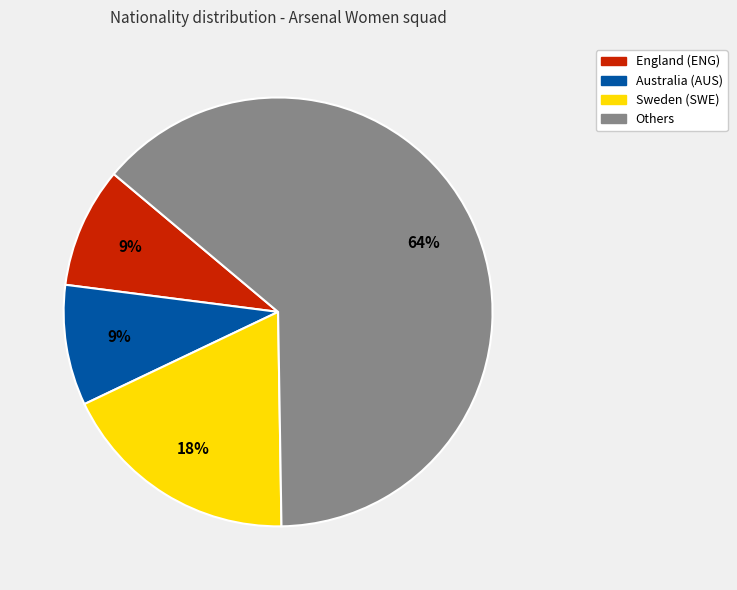

Approximately how many times larger is the value at Sweden (SWE) compared to Australia (AUS)?

2.0